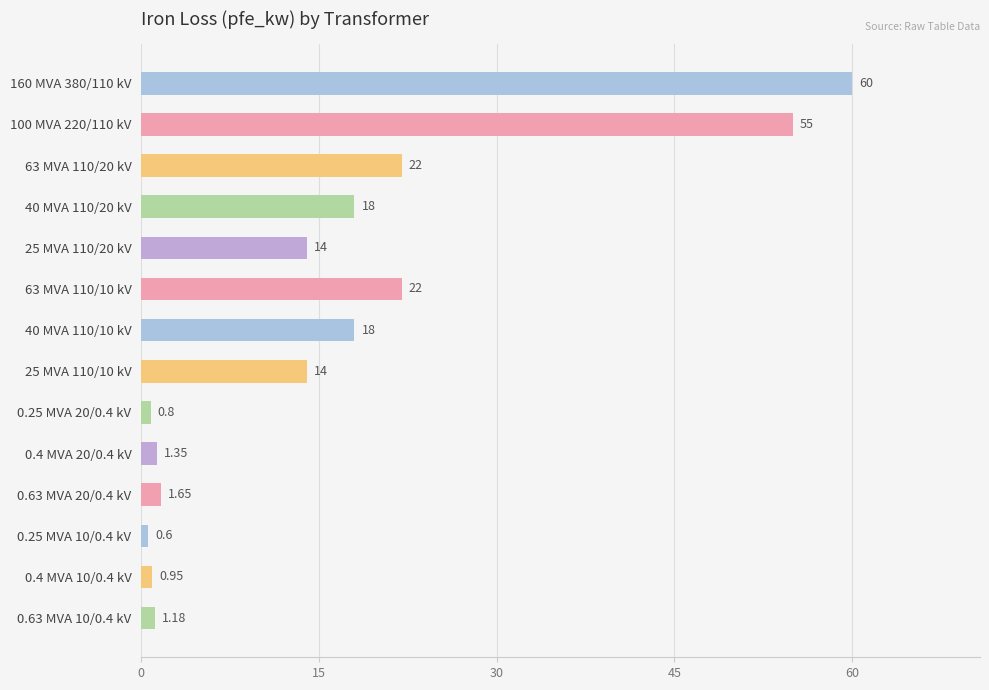

How many categories are shown in the chart?

14